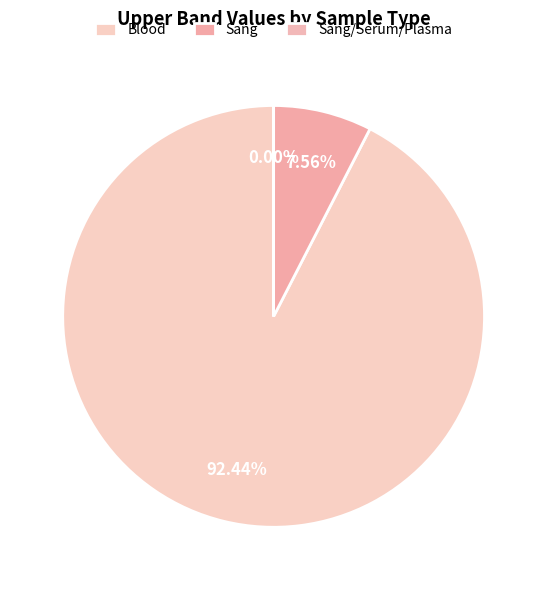

Is it true that Sang is 8% of the pie?

True